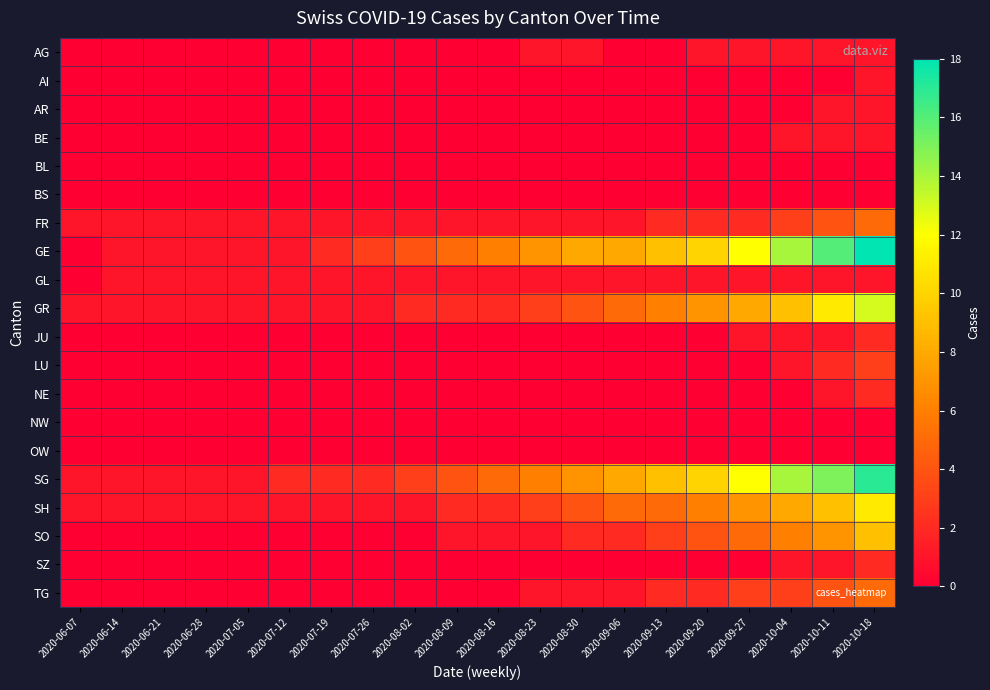

Reading left to right, transcribe all the data shown in this chart.

AG: 2020-06-07=0	2020-06-14=0	2020-06-21=0	2020-06-28=0	2020-07-05=0	2020-07-12=0	2020-07-19=0	2020-07-26=0	2020-08-02=0	2020-08-09=0	2020-08-16=0	2020-08-23=1	2020-08-30=1	2020-09-06=0	2020-09-13=0	2020-09-20=1	2020-09-27=1	2020-10-04=1	2020-10-11=1	2020-10-18=1
AI: 2020-06-07=0	2020-06-14=0	2020-06-21=0	2020-06-28=0	2020-07-05=0	2020-07-12=0	2020-07-19=0	2020-07-26=0	2020-08-02=0	2020-08-09=0	2020-08-16=0	2020-08-23=0	2020-08-30=0	2020-09-06=0	2020-09-13=0	2020-09-20=0	2020-09-27=0	2020-10-04=0	2020-10-11=0	2020-10-18=1
AR: 2020-06-07=0	2020-06-14=0	2020-06-21=0	2020-06-28=0	2020-07-05=0	2020-07-12=0	2020-07-19=0	2020-07-26=0	2020-08-02=0	2020-08-09=0	2020-08-16=0	2020-08-23=0	2020-08-30=0	2020-09-06=0	2020-09-13=0	2020-09-20=0	2020-09-27=0	2020-10-04=0	2020-10-11=1	2020-10-18=1
BE: 2020-06-07=0	2020-06-14=0	2020-06-21=0	2020-06-28=0	2020-07-05=0	2020-07-12=0	2020-07-19=0	2020-07-26=0	2020-08-02=0	2020-08-09=0	2020-08-16=0	2020-08-23=0	2020-08-30=0	2020-09-06=0	2020-09-13=0	2020-09-20=0	2020-09-27=0	2020-10-04=1	2020-10-11=1	2020-10-18=1
BL: 2020-06-07=0	2020-06-14=0	2020-06-21=0	2020-06-28=0	2020-07-05=0	2020-07-12=0	2020-07-19=0	2020-07-26=0	2020-08-02=0	2020-08-09=0	2020-08-16=0	2020-08-23=0	2020-08-30=0	2020-09-06=0	2020-09-13=0	2020-09-20=0	2020-09-27=0	2020-10-04=0	2020-10-11=0	2020-10-18=0
BS: 2020-06-07=0	2020-06-14=0	2020-06-21=0	2020-06-28=0	2020-07-05=0	2020-07-12=0	2020-07-19=0	2020-07-26=0	2020-08-02=0	2020-08-09=0	2020-08-16=0	2020-08-23=0	2020-08-30=0	2020-09-06=0	2020-09-13=0	2020-09-20=0	2020-09-27=0	2020-10-04=0	2020-10-11=0	2020-10-18=0
FR: 2020-06-07=1	2020-06-14=1	2020-06-21=1	2020-06-28=1	2020-07-05=1	2020-07-12=1	2020-07-19=1	2020-07-26=1	2020-08-02=1	2020-08-09=1	2020-08-16=1	2020-08-23=1	2020-08-30=1	2020-09-06=1	2020-09-13=2	2020-09-20=2	2020-09-27=2	2020-10-04=3	2020-10-11=4	2020-10-18=5
GE: 2020-06-07=0	2020-06-14=1	2020-06-21=1	2020-06-28=1	2020-07-05=1	2020-07-12=1	2020-07-19=2	2020-07-26=3	2020-08-02=4	2020-08-09=5	2020-08-16=6	2020-08-23=7	2020-08-30=8	2020-09-06=8	2020-09-13=9	2020-09-20=10	2020-09-27=12	2020-10-04=14	2020-10-11=16	2020-10-18=18
GL: 2020-06-07=0	2020-06-14=1	2020-06-21=1	2020-06-28=1	2020-07-05=1	2020-07-12=1	2020-07-19=1	2020-07-26=1	2020-08-02=1	2020-08-09=1	2020-08-16=1	2020-08-23=1	2020-08-30=1	2020-09-06=1	2020-09-13=1	2020-09-20=1	2020-09-27=1	2020-10-04=1	2020-10-11=1	2020-10-18=1
GR: 2020-06-07=1	2020-06-14=1	2020-06-21=1	2020-06-28=1	2020-07-05=1	2020-07-12=1	2020-07-19=1	2020-07-26=1	2020-08-02=2	2020-08-09=2	2020-08-16=2	2020-08-23=3	2020-08-30=4	2020-09-06=5	2020-09-13=6	2020-09-20=7	2020-09-27=8	2020-10-04=9	2020-10-11=11	2020-10-18=13
JU: 2020-06-07=0	2020-06-14=0	2020-06-21=0	2020-06-28=0	2020-07-05=0	2020-07-12=0	2020-07-19=0	2020-07-26=0	2020-08-02=0	2020-08-09=0	2020-08-16=0	2020-08-23=0	2020-08-30=0	2020-09-06=0	2020-09-13=0	2020-09-20=0	2020-09-27=1	2020-10-04=1	2020-10-11=1	2020-10-18=2
LU: 2020-06-07=0	2020-06-14=0	2020-06-21=0	2020-06-28=0	2020-07-05=0	2020-07-12=0	2020-07-19=0	2020-07-26=0	2020-08-02=0	2020-08-09=0	2020-08-16=0	2020-08-23=0	2020-08-30=0	2020-09-06=0	2020-09-13=0	2020-09-20=0	2020-09-27=0	2020-10-04=1	2020-10-11=2	2020-10-18=3
NE: 2020-06-07=0	2020-06-14=0	2020-06-21=0	2020-06-28=0	2020-07-05=0	2020-07-12=0	2020-07-19=0	2020-07-26=0	2020-08-02=0	2020-08-09=0	2020-08-16=0	2020-08-23=0	2020-08-30=0	2020-09-06=0	2020-09-13=0	2020-09-20=0	2020-09-27=0	2020-10-04=0	2020-10-11=1	2020-10-18=2
NW: 2020-06-07=0	2020-06-14=0	2020-06-21=0	2020-06-28=0	2020-07-05=0	2020-07-12=0	2020-07-19=0	2020-07-26=0	2020-08-02=0	2020-08-09=0	2020-08-16=0	2020-08-23=0	2020-08-30=0	2020-09-06=0	2020-09-13=0	2020-09-20=0	2020-09-27=0	2020-10-04=0	2020-10-11=0	2020-10-18=0
OW: 2020-06-07=0	2020-06-14=0	2020-06-21=0	2020-06-28=0	2020-07-05=0	2020-07-12=0	2020-07-19=0	2020-07-26=0	2020-08-02=0	2020-08-09=0	2020-08-16=0	2020-08-23=0	2020-08-30=0	2020-09-06=0	2020-09-13=0	2020-09-20=0	2020-09-27=0	2020-10-04=0	2020-10-11=0	2020-10-18=0
SG: 2020-06-07=1	2020-06-14=1	2020-06-21=1	2020-06-28=1	2020-07-05=1	2020-07-12=2	2020-07-19=2	2020-07-26=2	2020-08-02=3	2020-08-09=4	2020-08-16=5	2020-08-23=6	2020-08-30=7	2020-09-06=8	2020-09-13=9	2020-09-20=10	2020-09-27=12	2020-10-04=14	2020-10-11=15	2020-10-18=17
SH: 2020-06-07=1	2020-06-14=1	2020-06-21=1	2020-06-28=1	2020-07-05=1	2020-07-12=1	2020-07-19=1	2020-07-26=1	2020-08-02=1	2020-08-09=2	2020-08-16=2	2020-08-23=3	2020-08-30=4	2020-09-06=5	2020-09-13=5	2020-09-20=6	2020-09-27=7	2020-10-04=8	2020-10-11=9	2020-10-18=11
SO: 2020-06-07=0	2020-06-14=0	2020-06-21=0	2020-06-28=0	2020-07-05=0	2020-07-12=0	2020-07-19=0	2020-07-26=0	2020-08-02=0	2020-08-09=1	2020-08-16=1	2020-08-23=1	2020-08-30=2	2020-09-06=2	2020-09-13=3	2020-09-20=4	2020-09-27=5	2020-10-04=6	2020-10-11=7	2020-10-18=9
SZ: 2020-06-07=0	2020-06-14=0	2020-06-21=0	2020-06-28=0	2020-07-05=0	2020-07-12=0	2020-07-19=0	2020-07-26=0	2020-08-02=0	2020-08-09=0	2020-08-16=0	2020-08-23=0	2020-08-30=0	2020-09-06=0	2020-09-13=0	2020-09-20=0	2020-09-27=0	2020-10-04=1	2020-10-11=1	2020-10-18=2
TG: 2020-06-07=0	2020-06-14=0	2020-06-21=0	2020-06-28=0	2020-07-05=0	2020-07-12=0	2020-07-19=0	2020-07-26=0	2020-08-02=0	2020-08-09=0	2020-08-16=0	2020-08-23=1	2020-08-30=1	2020-09-06=1	2020-09-13=2	2020-09-20=2	2020-09-27=3	2020-10-04=3	2020-10-11=4	2020-10-18=5